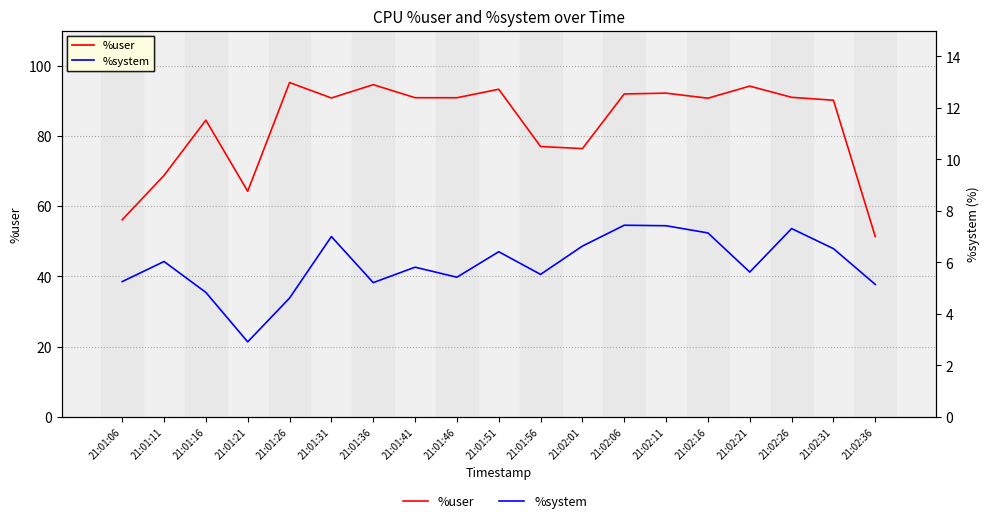

Where does the %system series first go above 5?

21:01:06